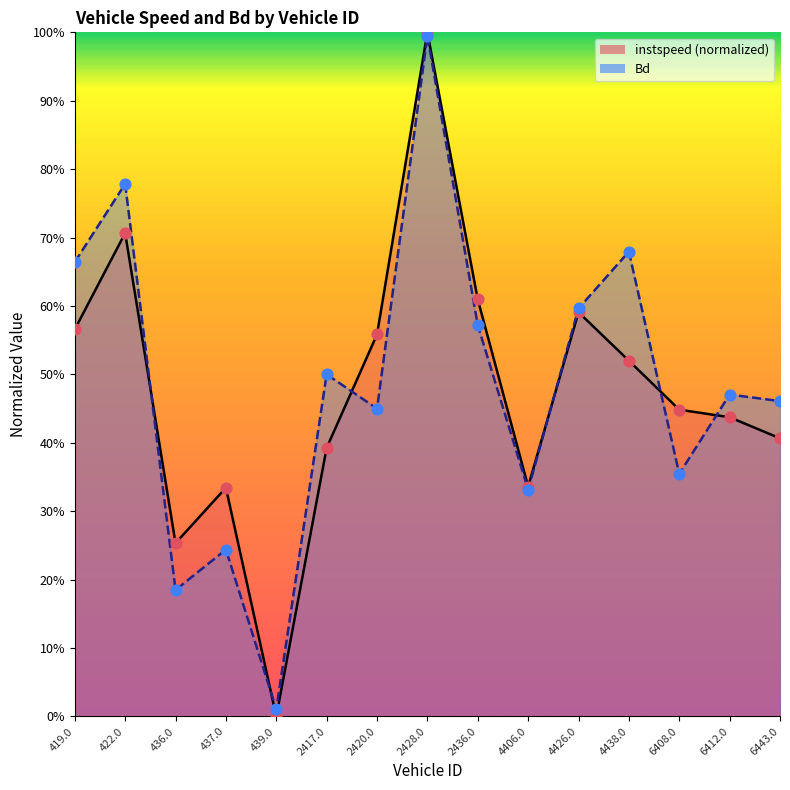

Which series has the widest spread of Y values?

instspeed